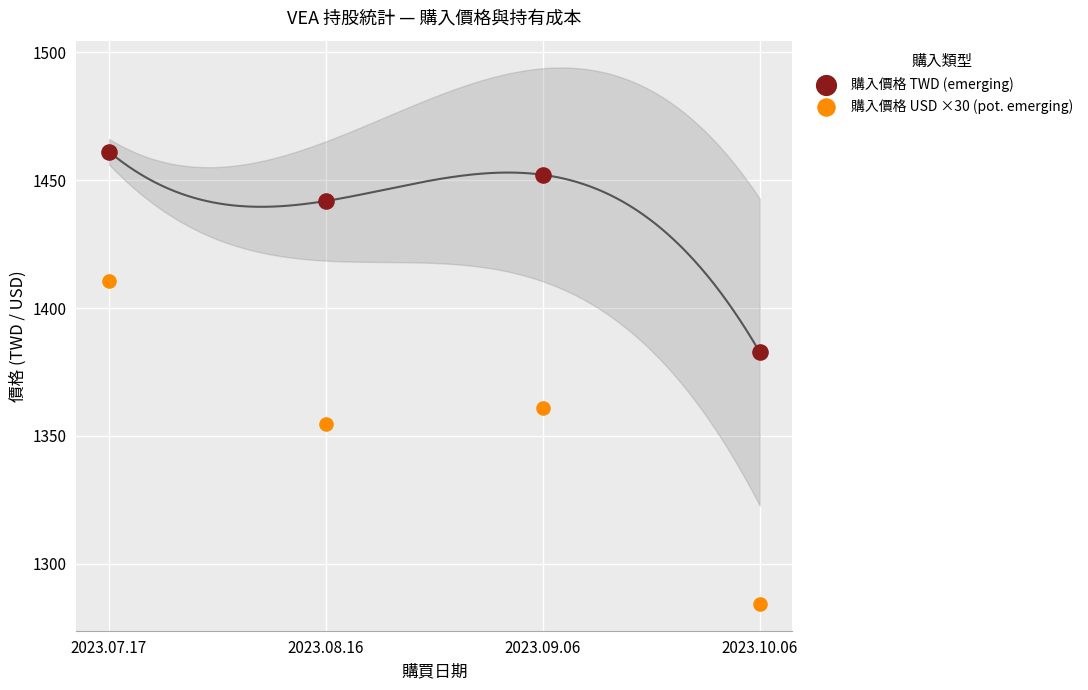

Which series reaches the maximum Y coordinate?

購入價格 TWD (emerging)